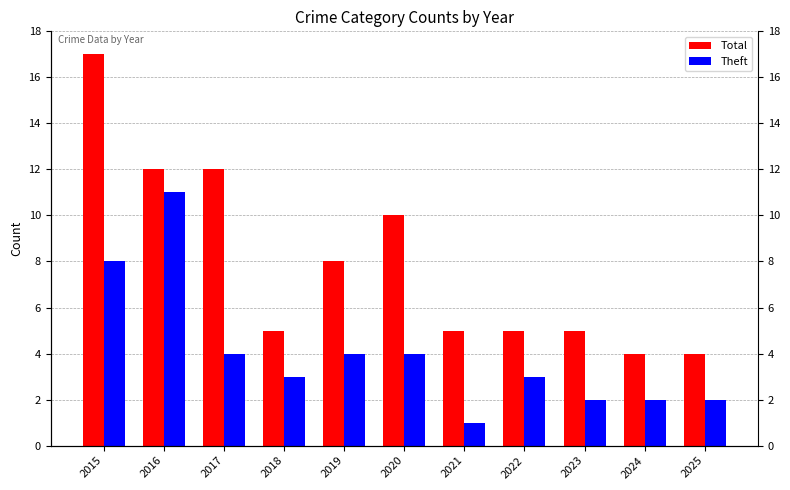

What is the sum of the Total values at 2018 and 2020?

15